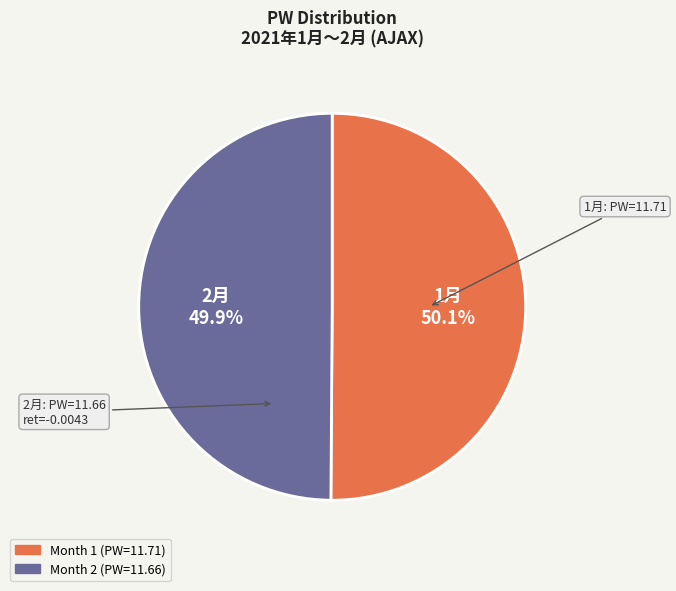

Does any single category account for the majority?

Yes